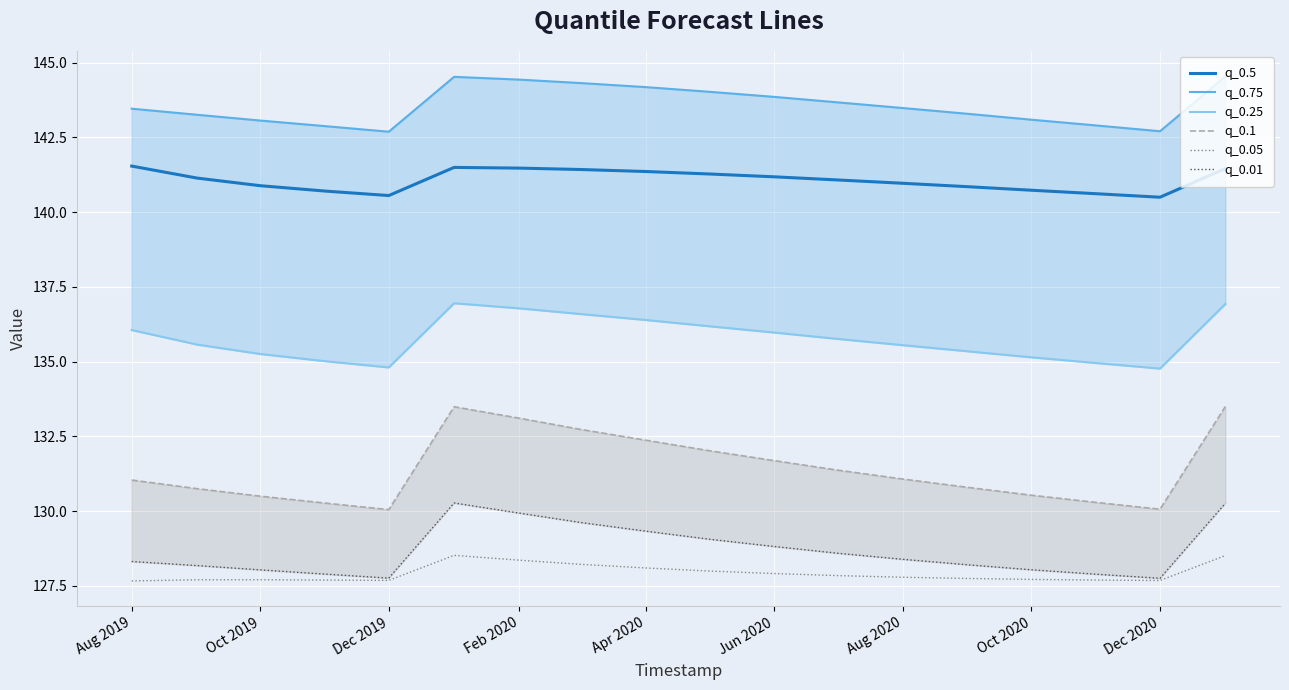

In q_0.01, how many points are higher than both neighbors (excluding endpoints)?

1